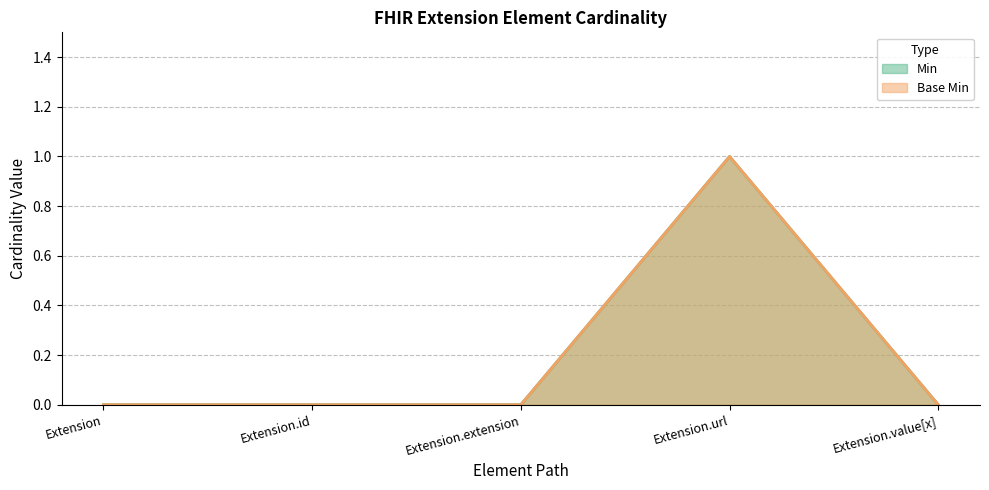

Between Extension and Extension.url, which series saw the biggest shift?

Min